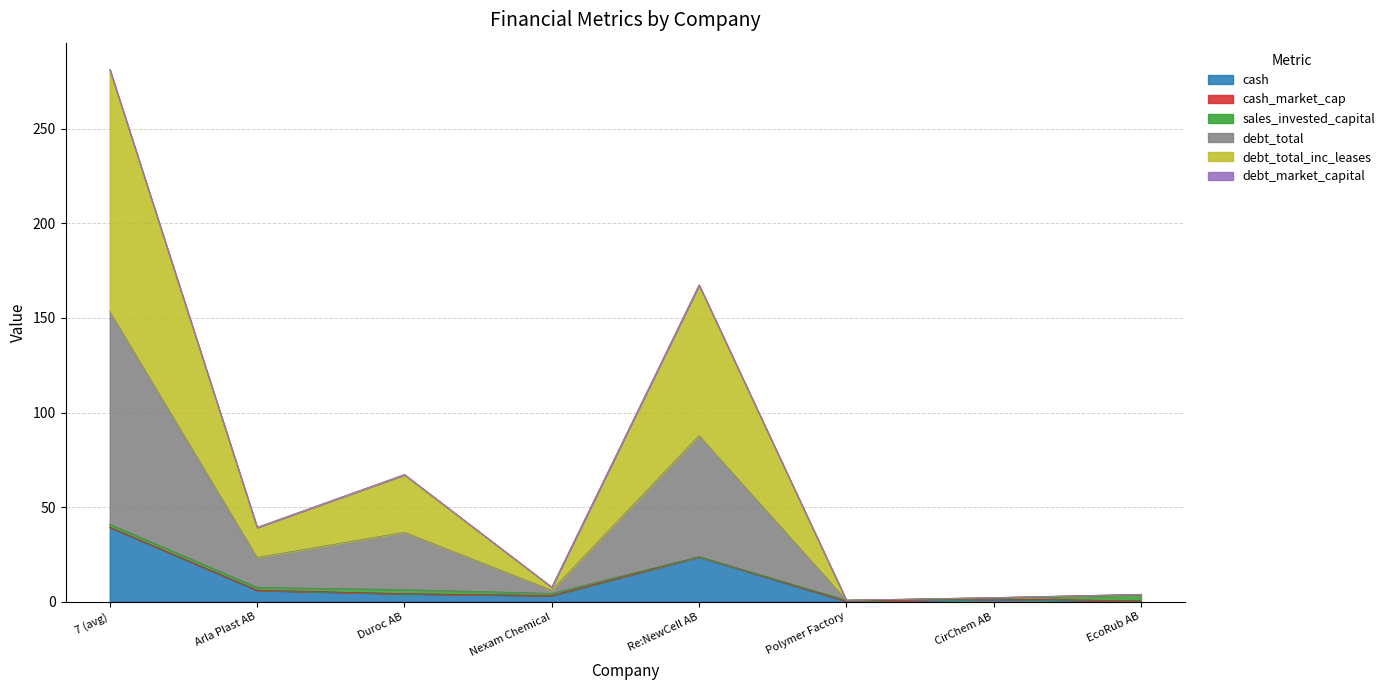

What is the difference between the maximum and minimum values in the cash series?

39.1